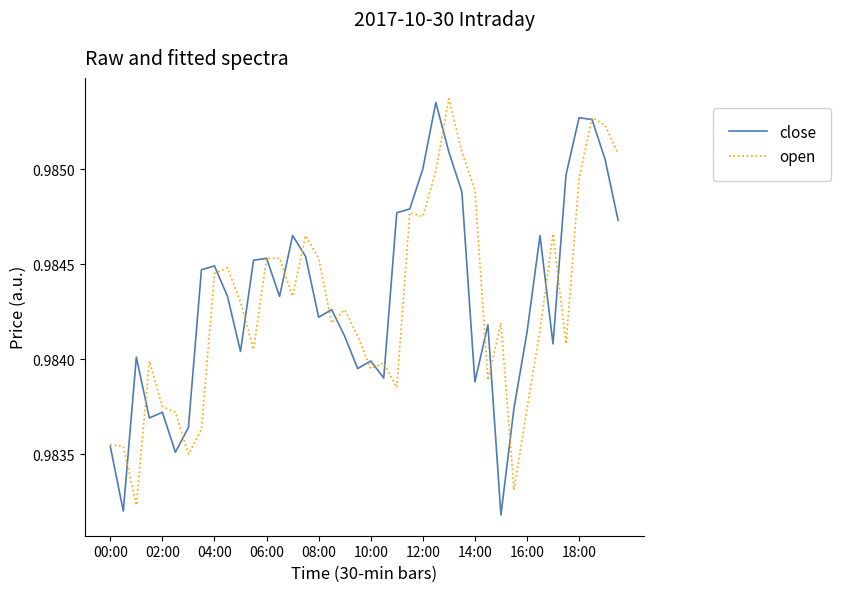

Which series has the widest spread of values?

close